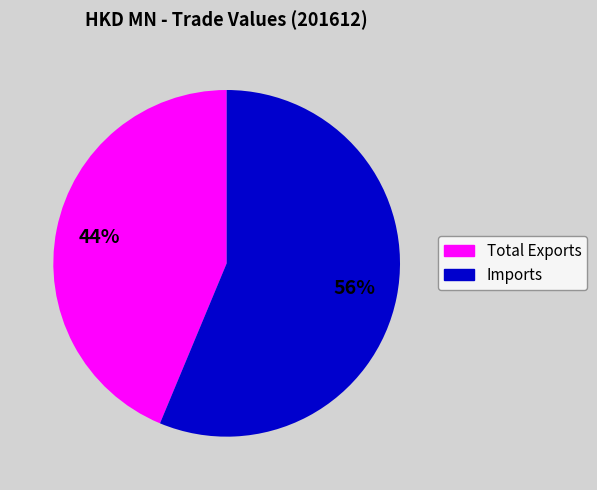

Does Total Exports account for over 50% of the chart?

No